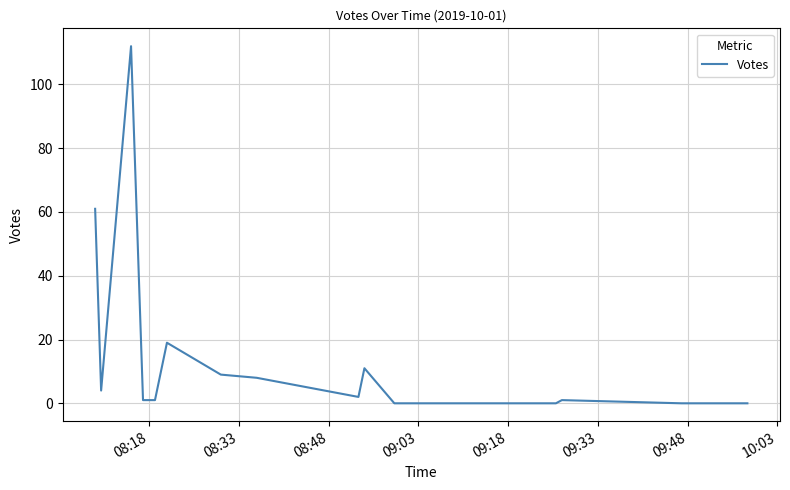

What is the difference between the maximum and minimum values?

112